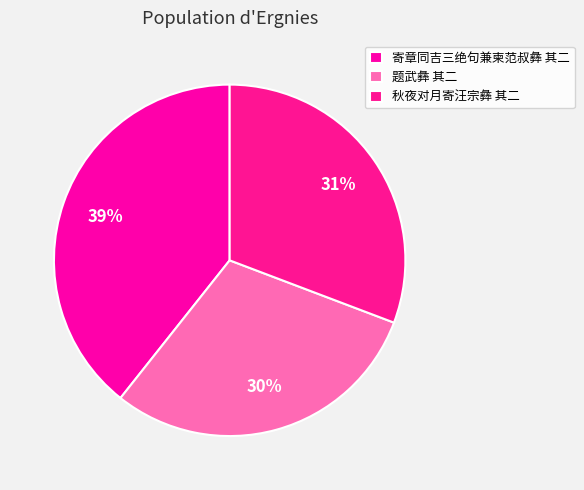

What is the ratio of the value at 秋夜对月寄汪宗彝 其二 to the value at 题武彝 其二?

1.0